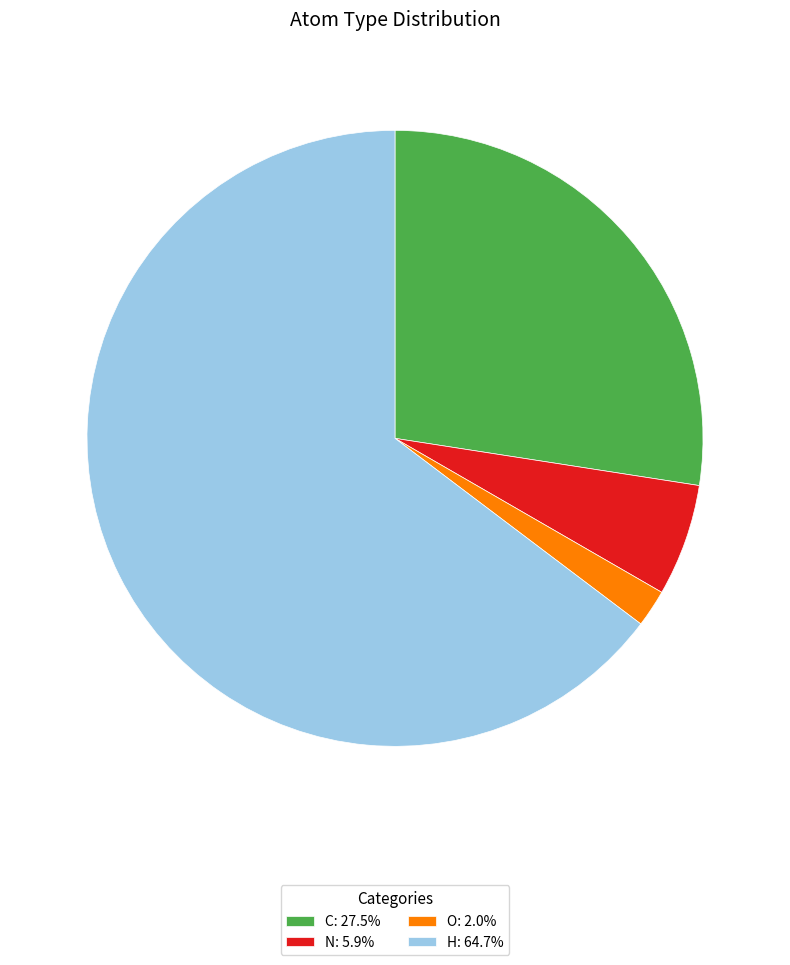

Does C: 27.5% account for over 50% of the chart?

No